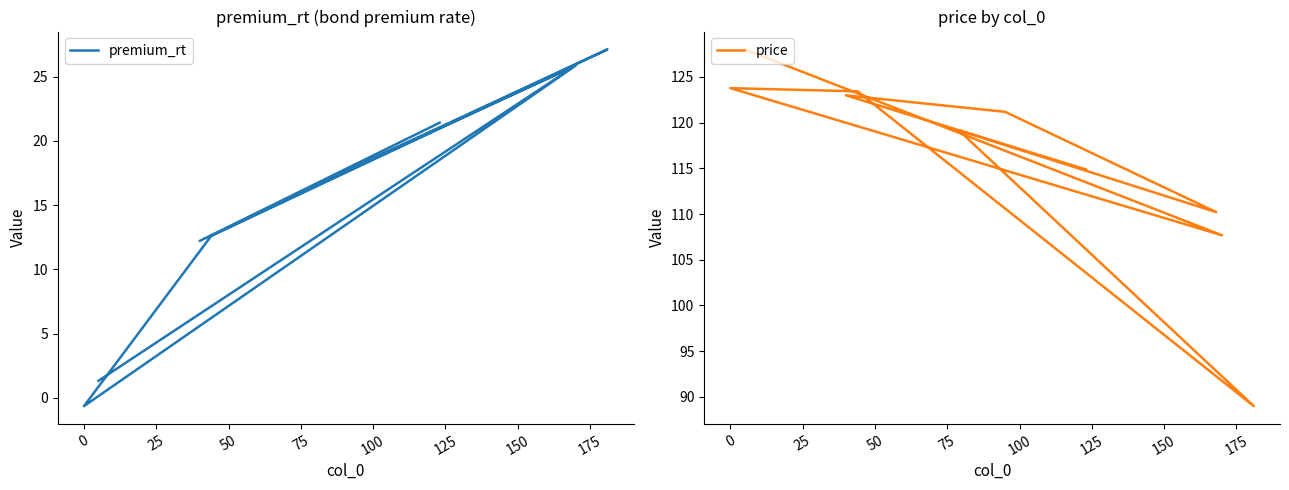

What is the sum of all price values?

1160.3